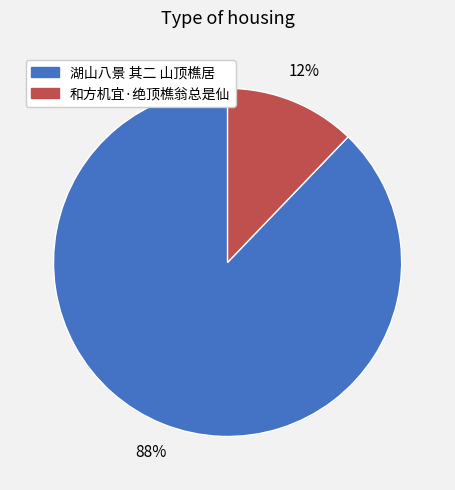

How many slices are in this pie chart?

2